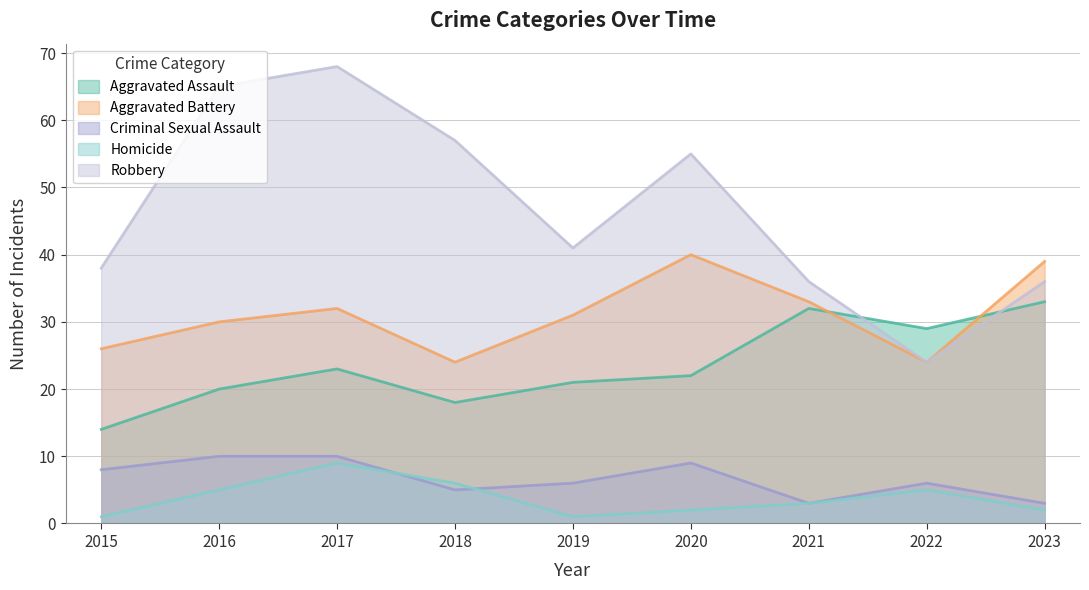

How many categories are shown in the chart?

9